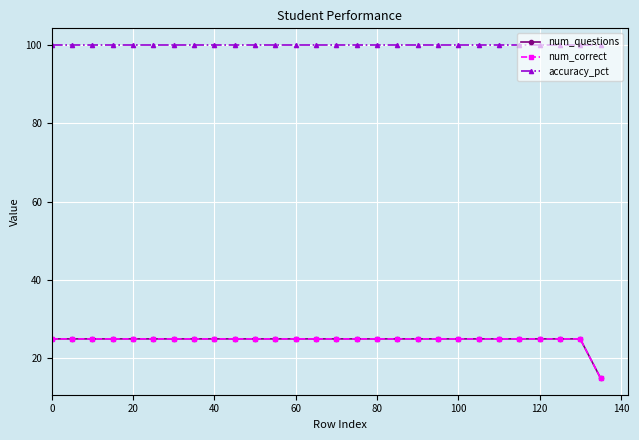

Is this an area chart (filled region under the line)?

No